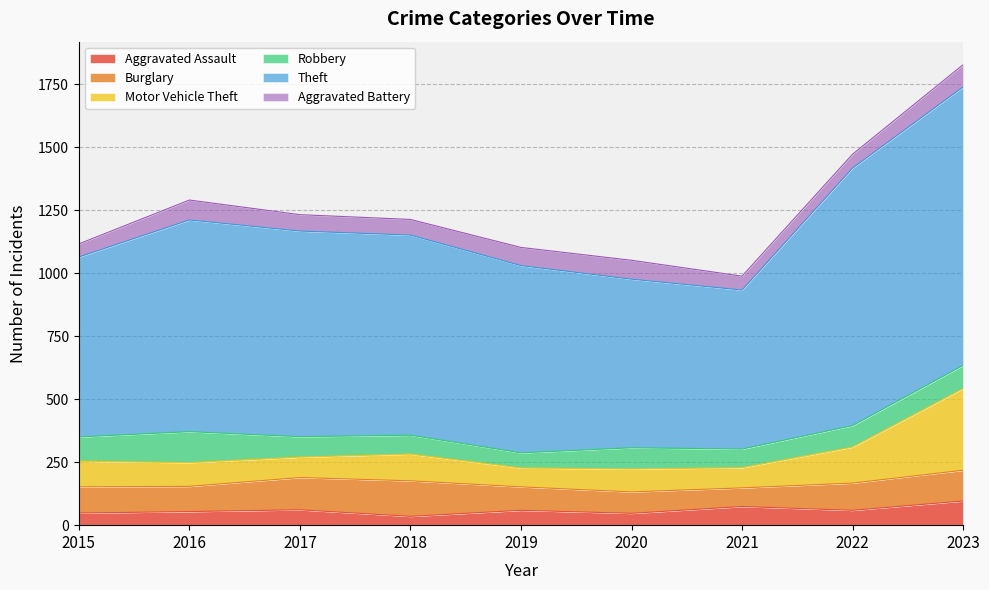

At which category does the chart reach its peak across all series?

2023